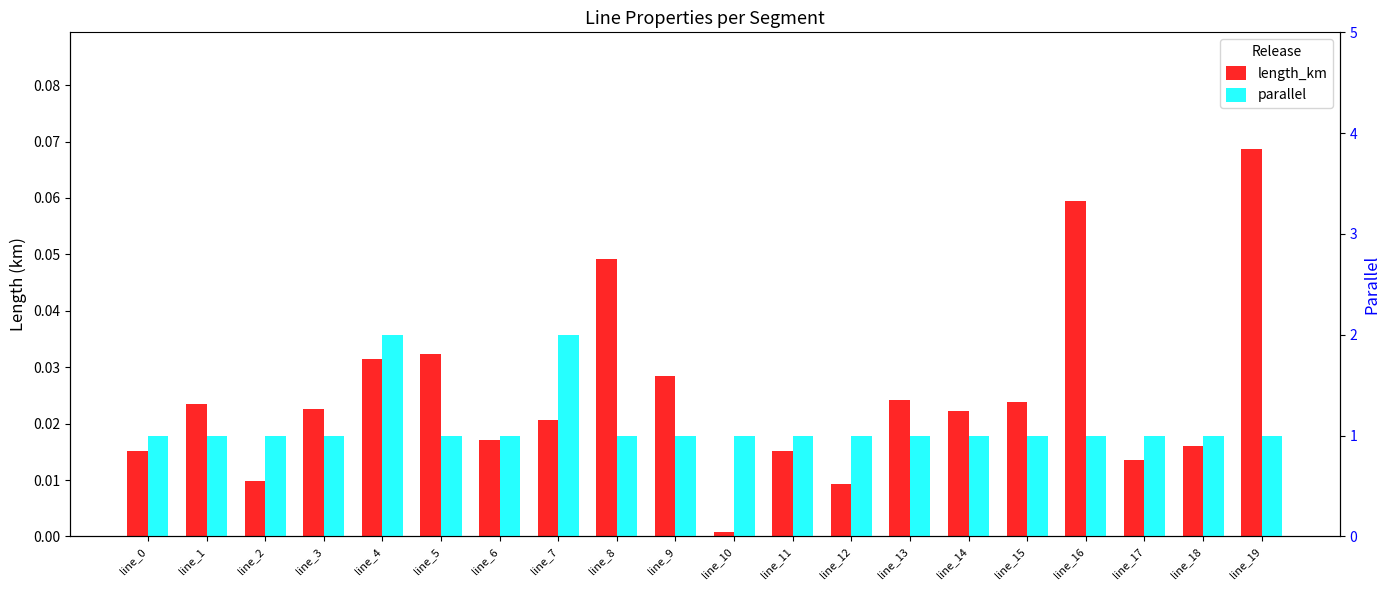

What is the total value across all series at line_5?

1.0